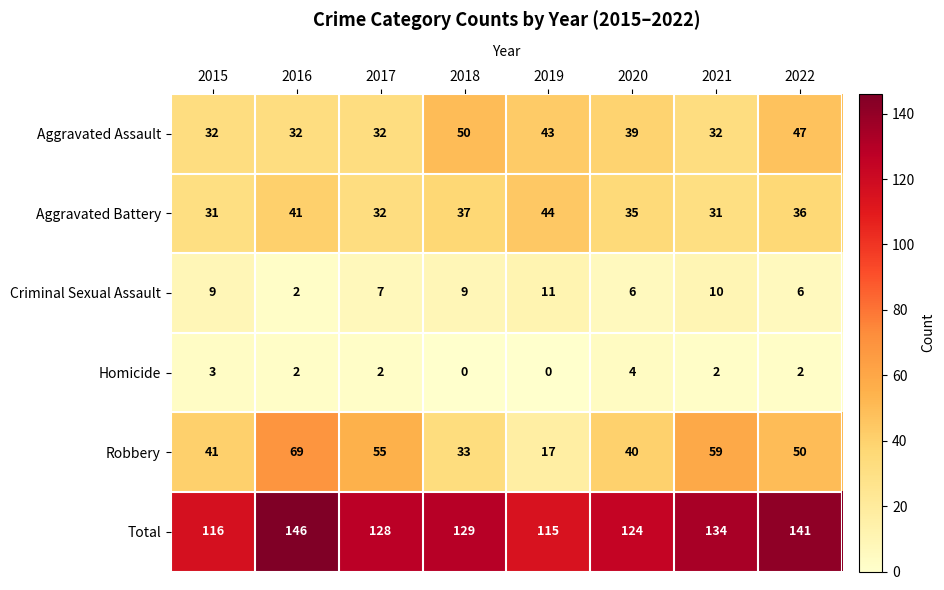

What is the sum of all Aggravated Assault values?

307